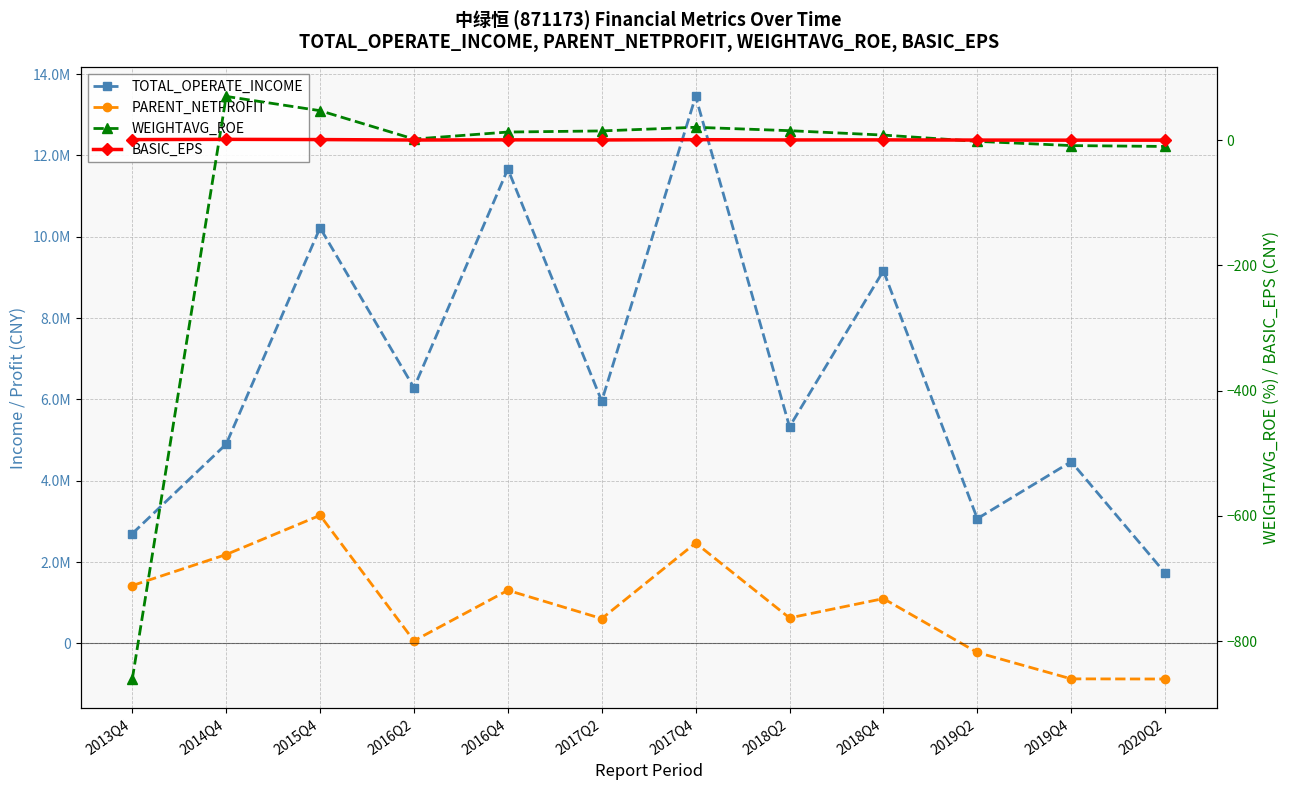

What is the difference between the maximum and minimum values in the TOTAL_OPERATE_INCOME series?

11718268.3